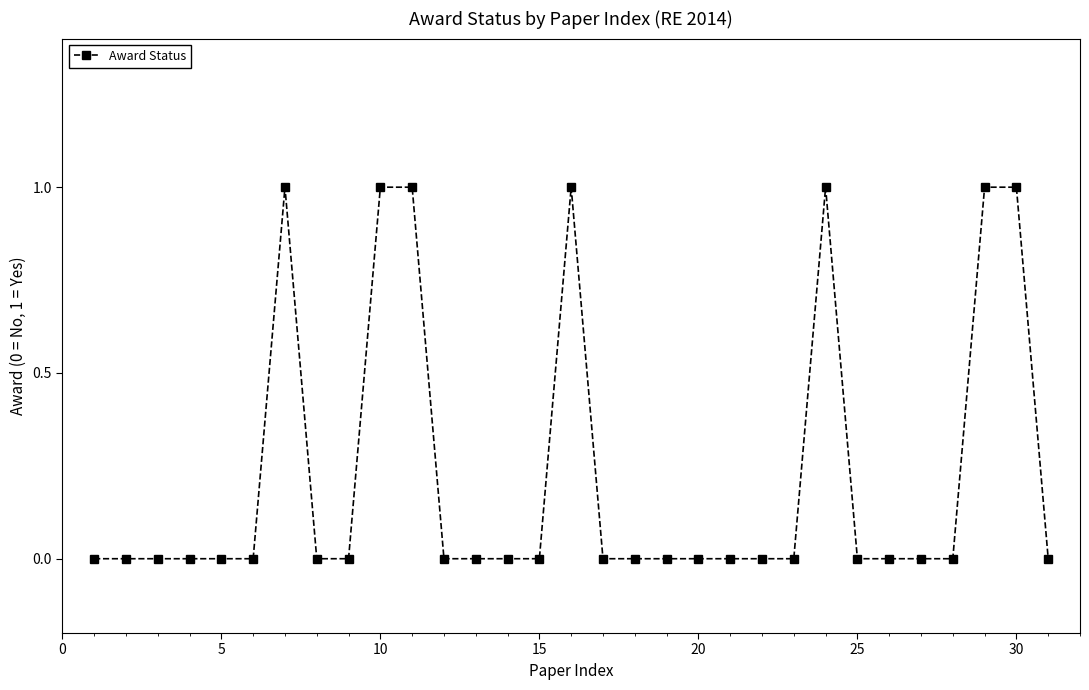

What is the sum of all values?

7